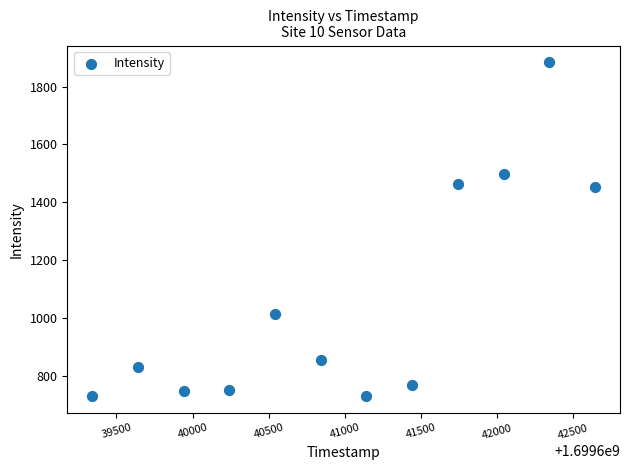

What is the average X value?

1699640992.0